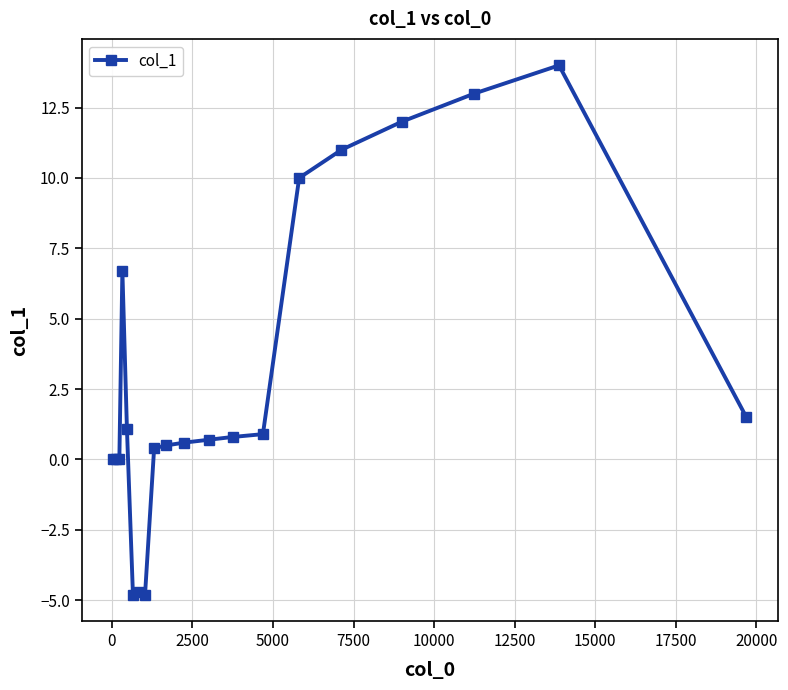

Reading left to right, extract all data points from this chart.

0.0	0.0	0.0	6.7	1.1	-4.8	-4.7	-4.8	0.4	0.5	0.6	0.7	0.8	0.9	10.0	11.0	12.0	13.0	14.0	1.5